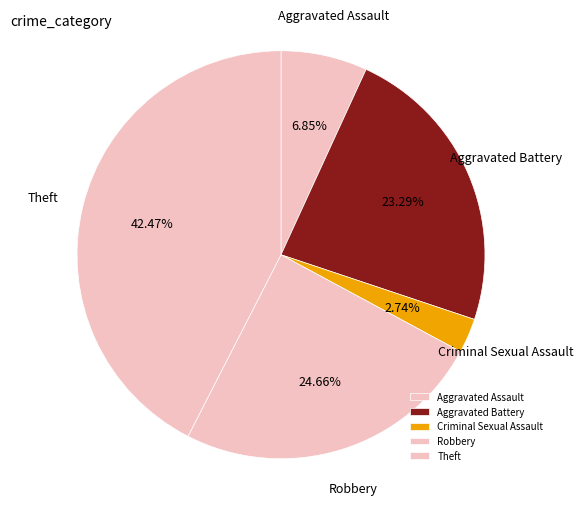

Does Theft represent more than half of the total?

No